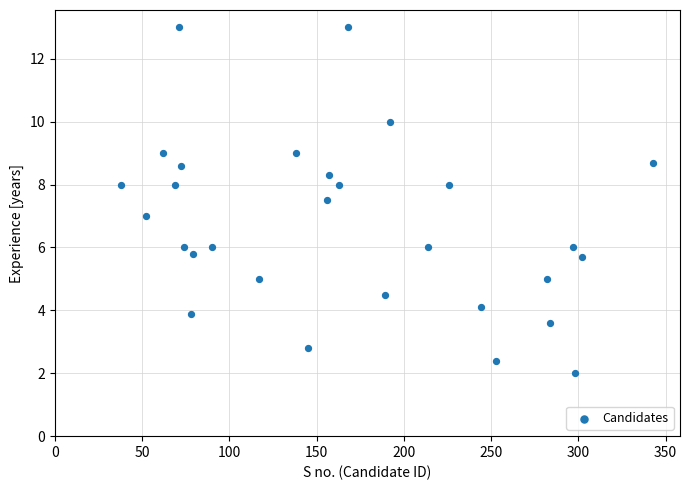

What is the range of X values (max minus min)?

305.0